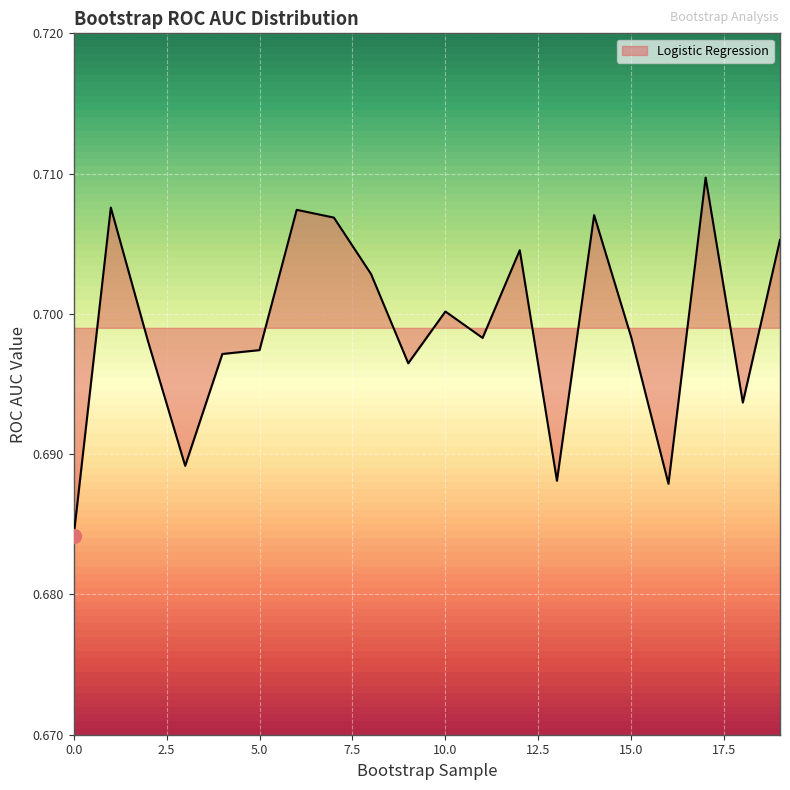

List the labels in order of value, smallest first.

0, 16, 13, 3, 18, 9, 4, 5, 2, 11, 15, 10, 8, 12, 19, 7, 14, 6, 1, 17